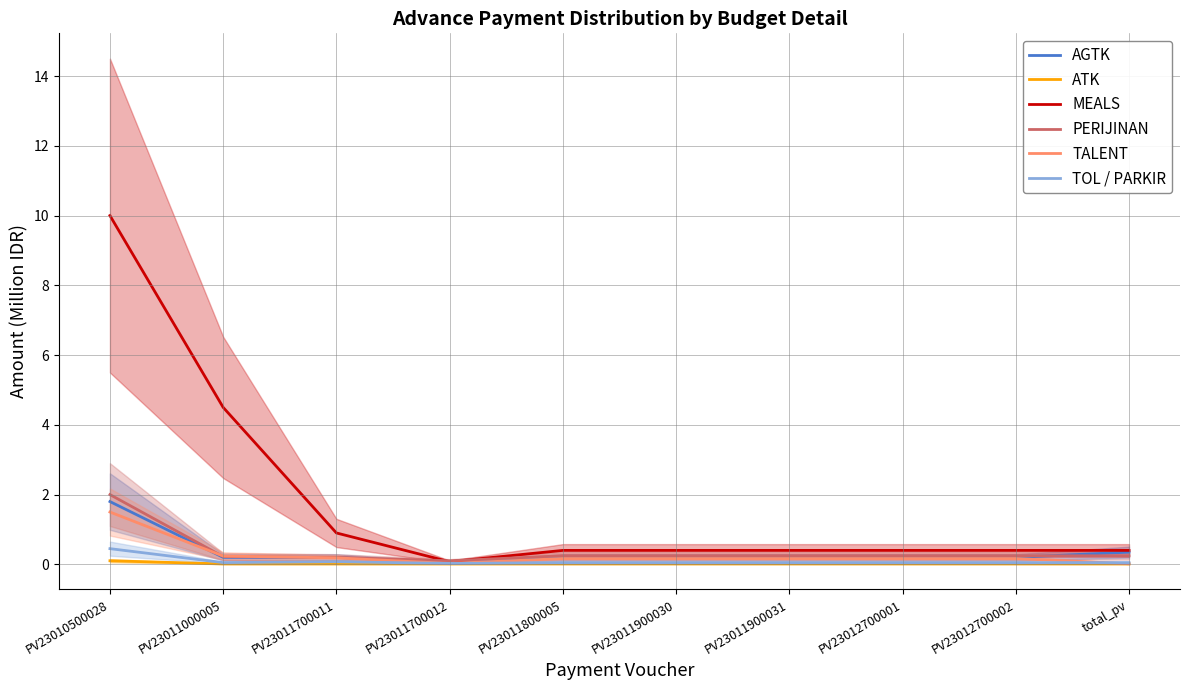

List the labels in order of MEALS value, largest first.

PV23010500028, PV23011000005, PV23011700011, PV23011800005, PV23011900030, PV23011900031, PV23012700001, PV23012700002, total_pv, PV23011700012